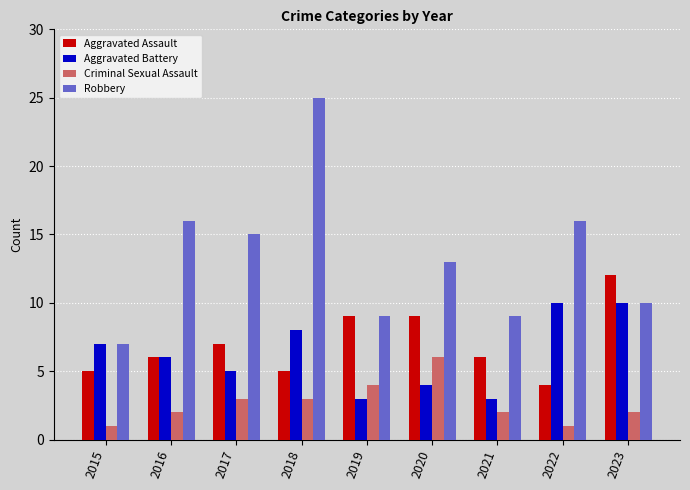

Count the number of data series in this chart.

4